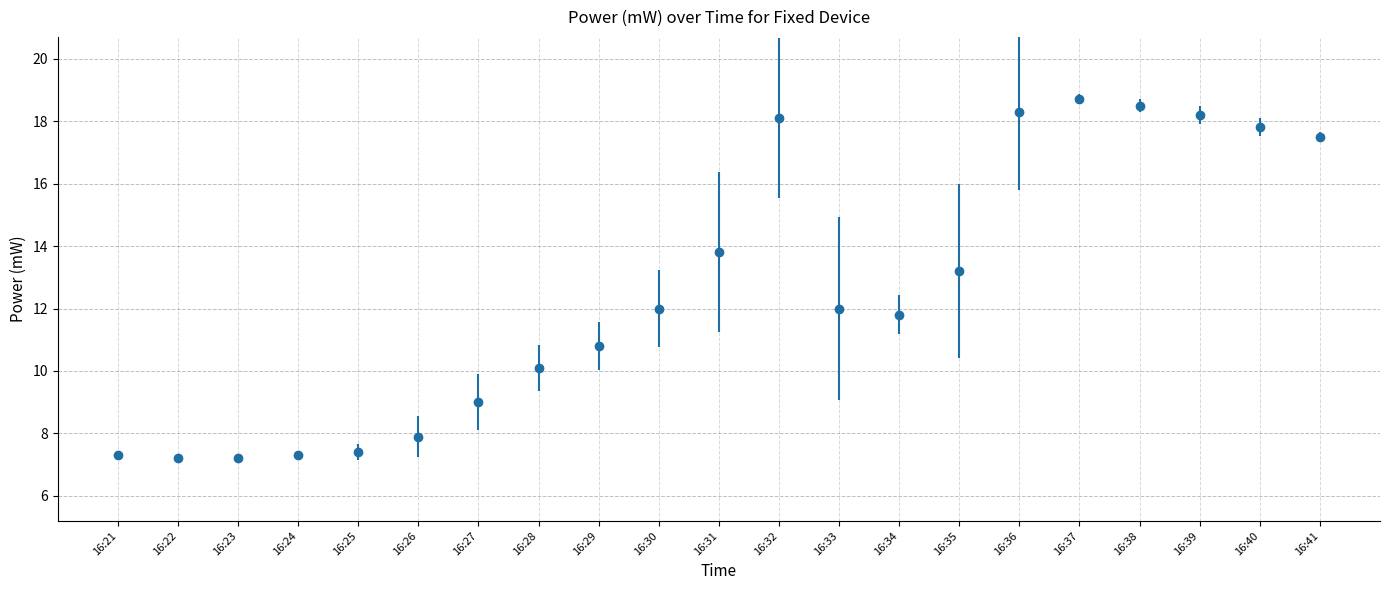

What is the change in value from 16:22 to 16:35?

+6.0